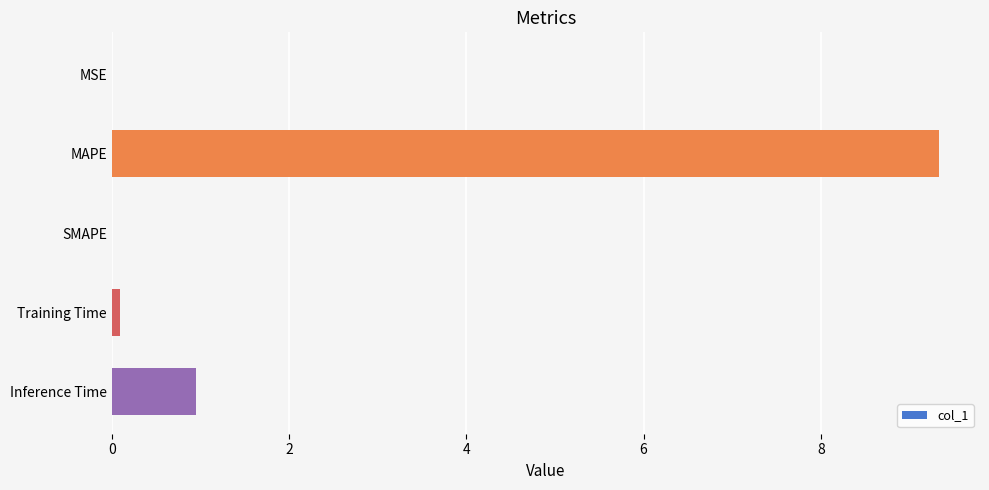

Are the bars horizontal?

Yes